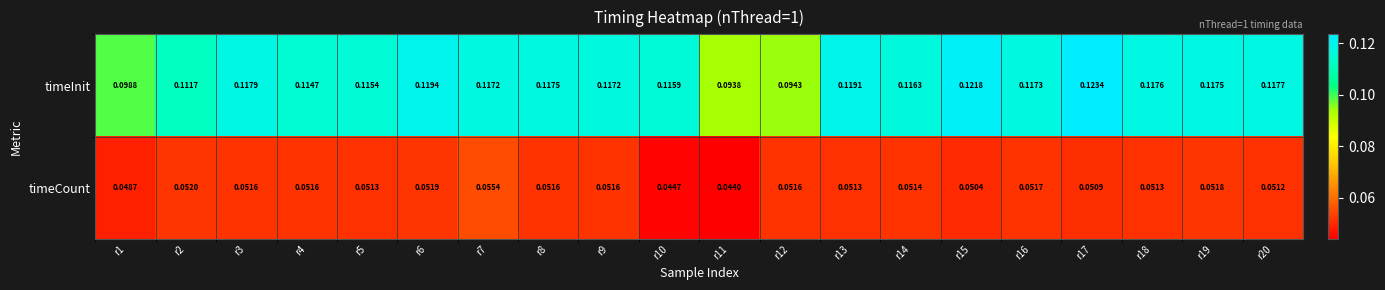

List the series in order of their peak value, lowest first.

timeCount, timeInit